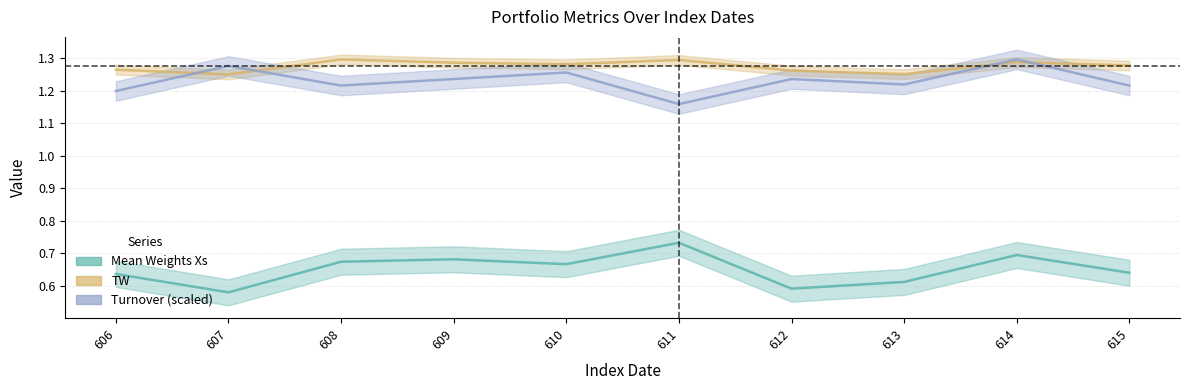

At which category is the sum across all series the highest?

614